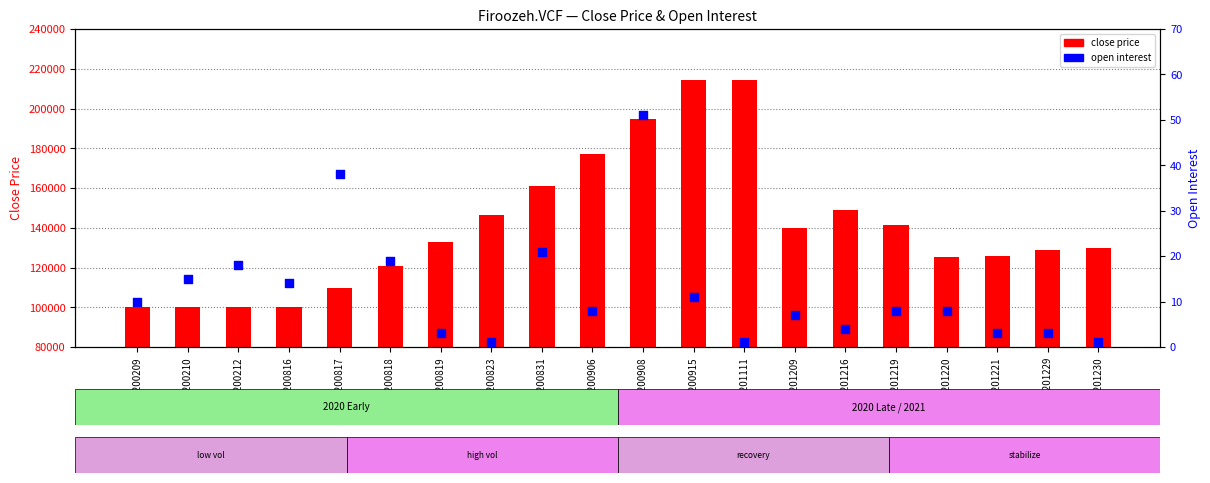

Which series has the largest Y range (max minus min)?

close price